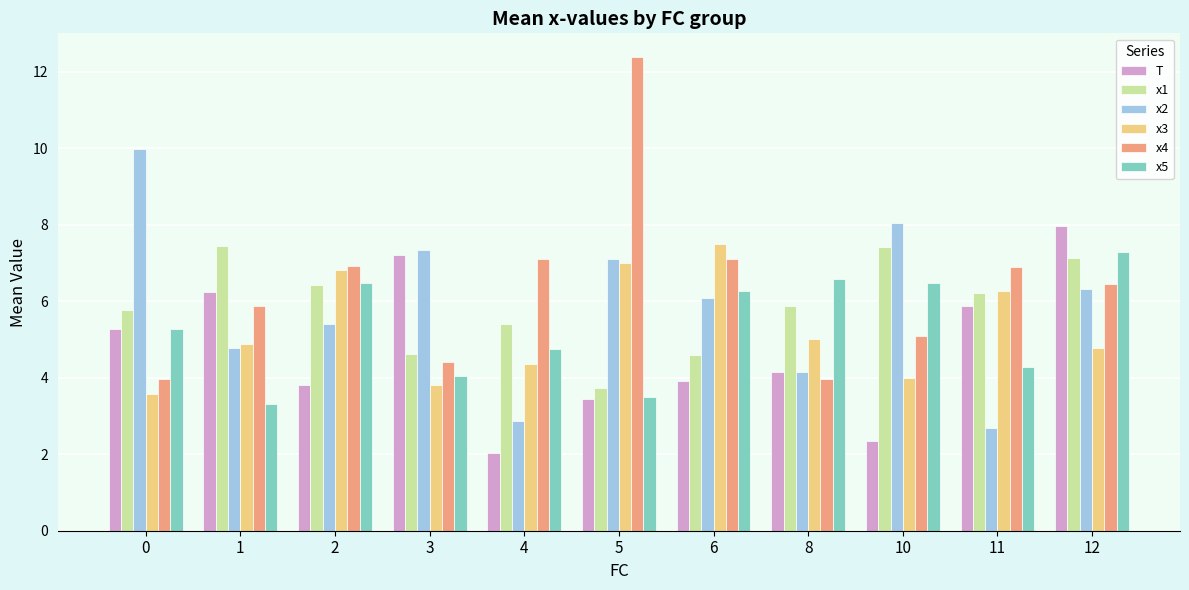

What is the total value across all series at 6?

35.5